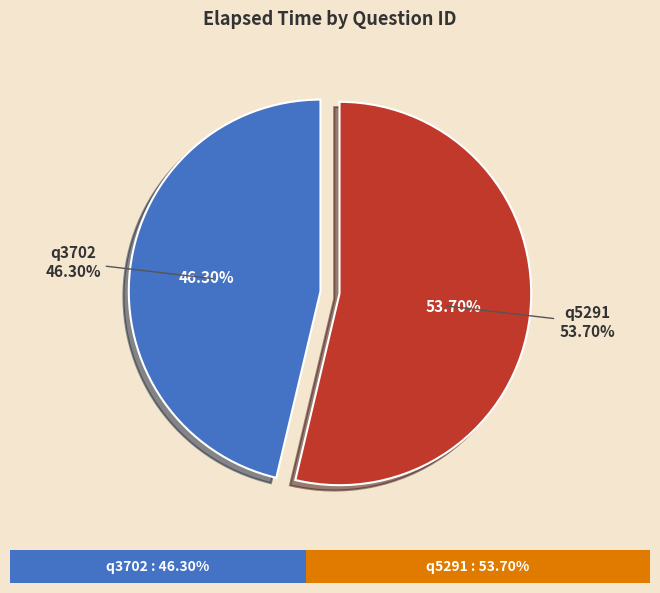

Which category accounts for the majority?

q5291